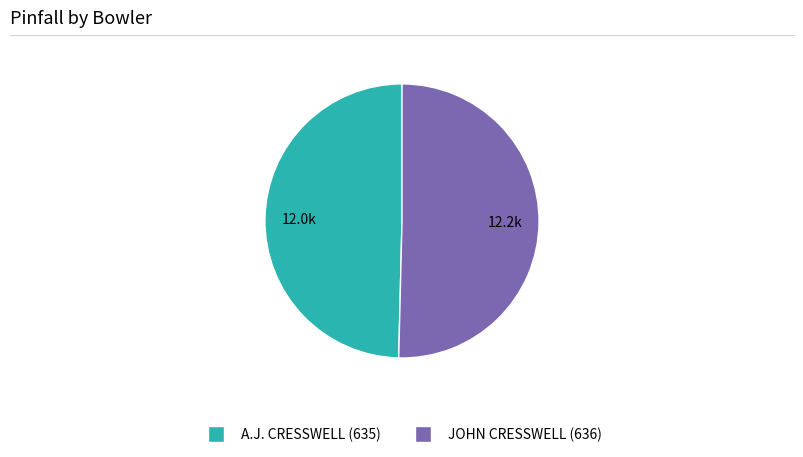

Between JOHN CRESSWELL (636) and A.J. CRESSWELL (635), which is larger?

JOHN CRESSWELL (636)